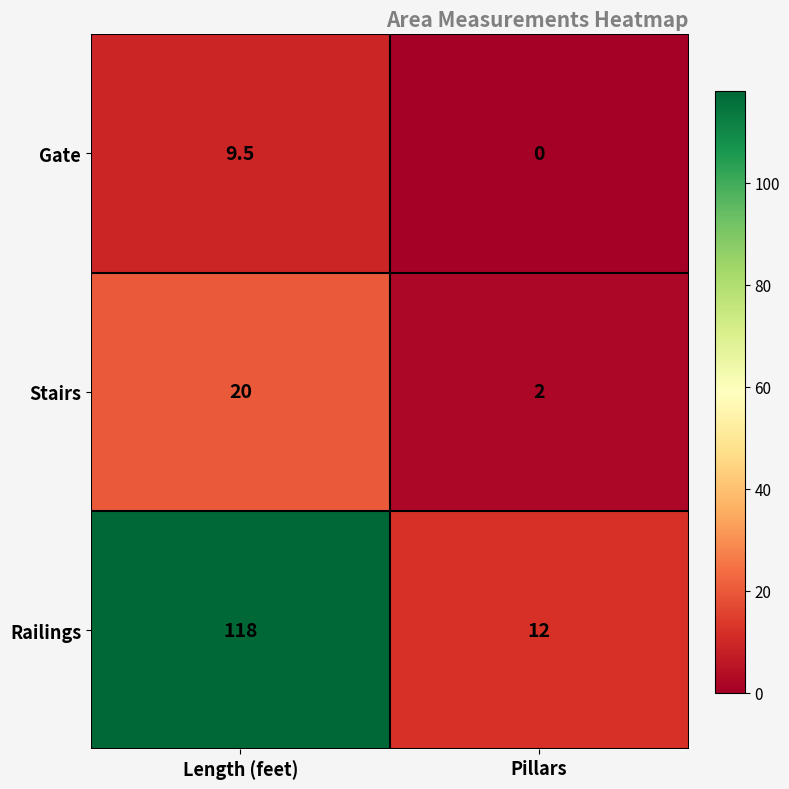

What is the approximate value of Stairs at Pillars?

2.0